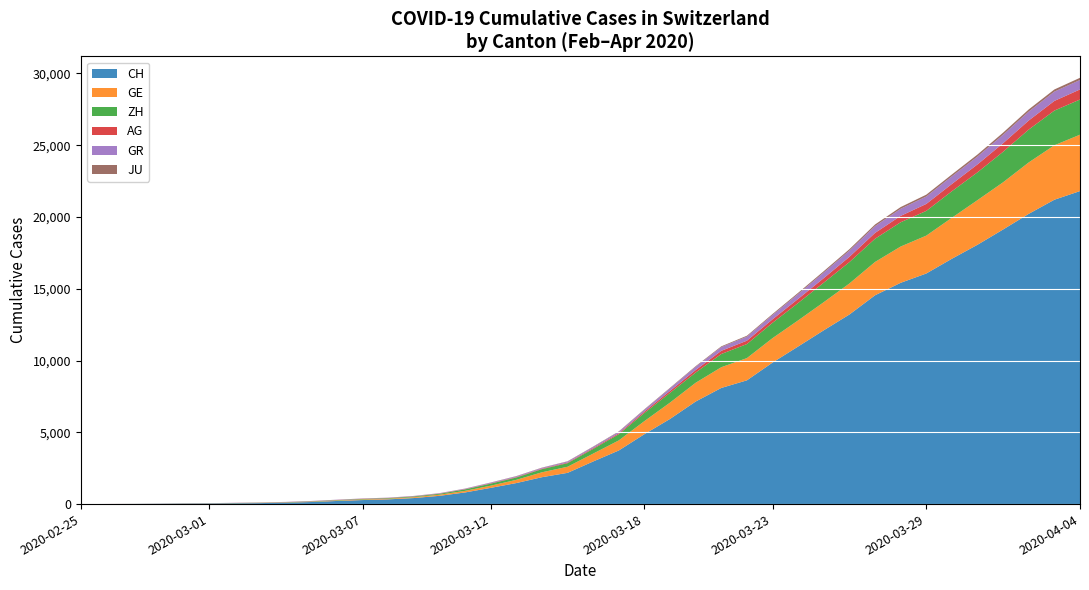

Reading left to right, transcribe all the data shown in this chart.

CH: 0	5	9	19	31	38	54	69	99	145	218	281	329	421	575	811	1130	1465	1873	2176	2969	3736	4872	5933	7145	8090	8621	9858	10978	12107	13206	14544	15414	16062	17090	18065	19129	20219	21201	21804
GE: 0	1	1	4	8	9	10	13	15	20	29	42	44	59	79	112	153	224	343	425	549	701	911	1139	1307	1445	1549	1703	1820	1960	2161	2322	2527	2638	2855	3109	3289	3582	3793	3928
ZH: 0	0	2	2	6	7	10	13	15	23	29	34	40	49	62	101	140	163	218	250	326	429	568	679	711	919	978	1067	1213	1357	1489	1616	1690	1722	1848	1936	2125	2289	2417	2450
AG: 0	1	1	1	3	4	7	7	10	11	12	14	14	15	18	20	27	30	33	43	56	69	96	134	175	223	235	245	283	318	367	407	444	485	506	554	596	631	673	702
GR: 0	2	2	6	6	6	9	9	12	14	16	17	18	18	22	31	43	53	56	71	84	101	128	182	226	258	284	300	343	393	433	474	495	519	535	547	592	622	649	657
JU: 0	0	1	1	1	1	1	2	2	4	4	5	5	7	7	7	12	17	18	19	25	29	32	36	44	54	61	69	82	92	100	114	119	127	128	140	145	149	149	154